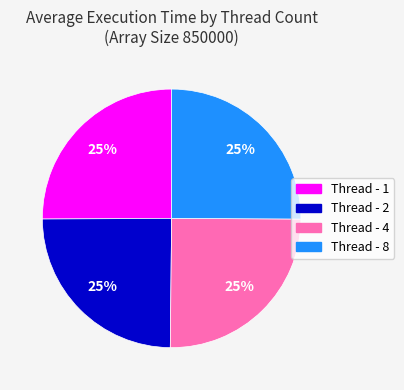

Is it true that Thread - 4 is 14% of the pie?

False